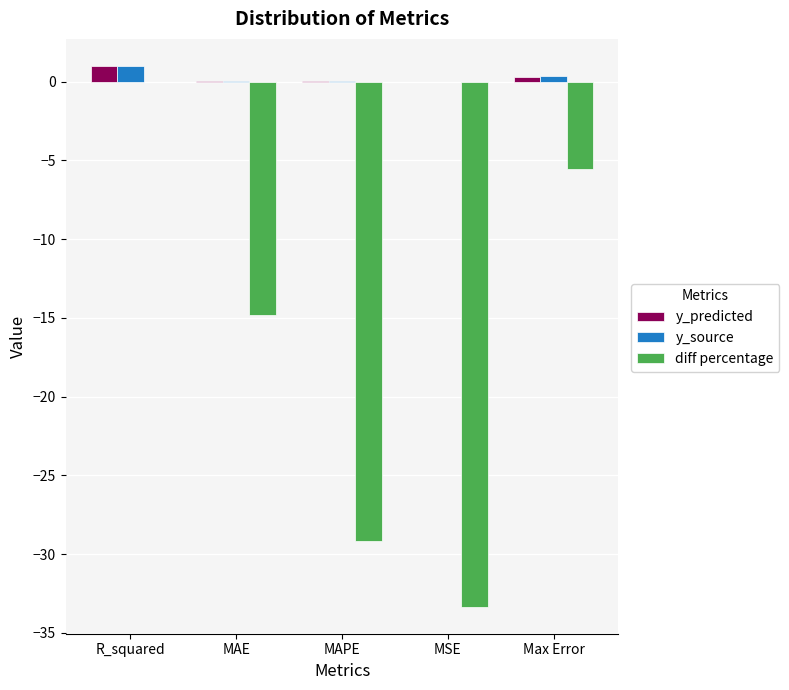

What is the average value of the y_predicted series?

0.3